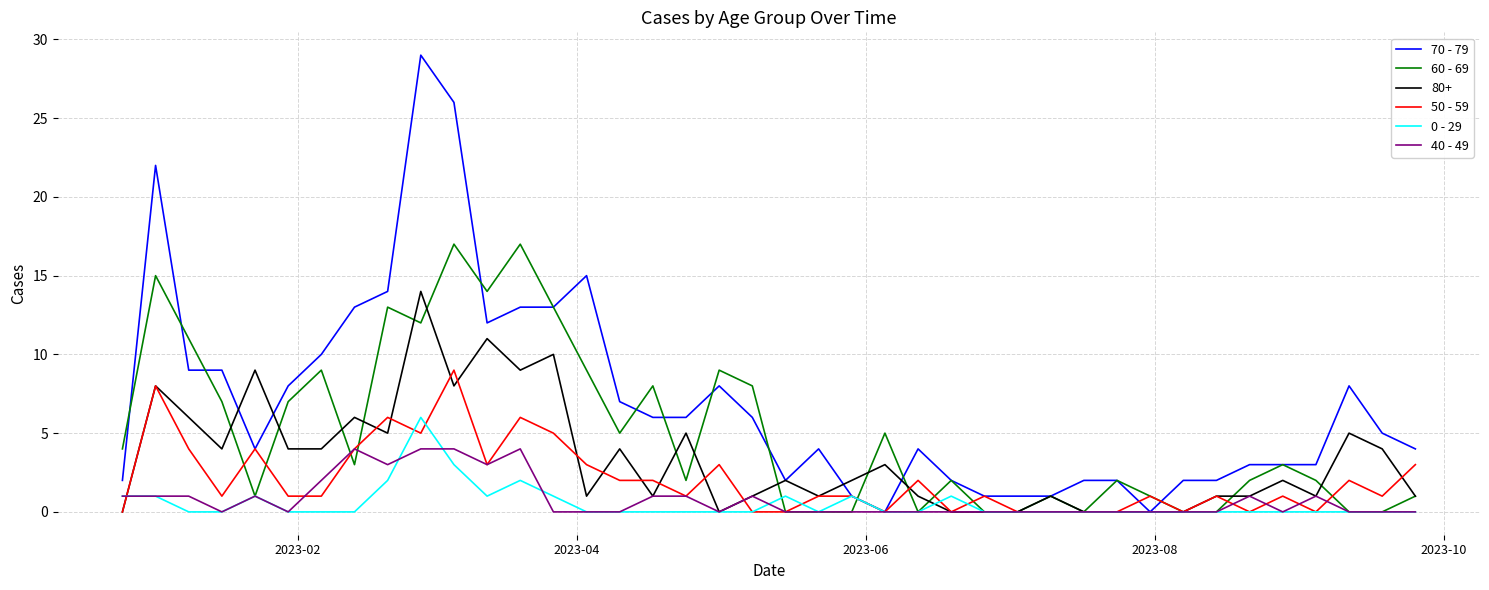

What is the difference between the maximum and minimum values in the 50 - 59 series?

9